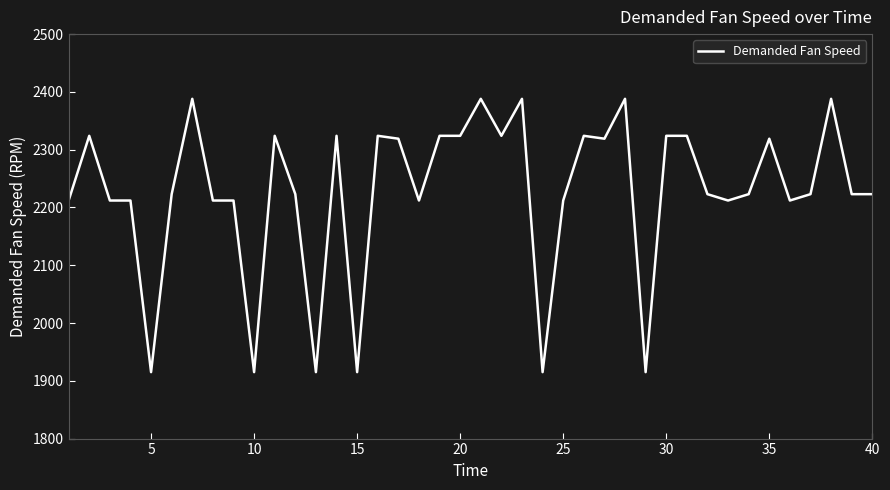

What is the difference between the maximum and minimum values?

473